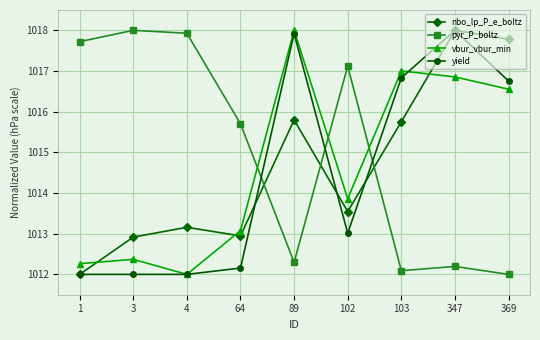

Which series changed the most between 89 and 103?

yield